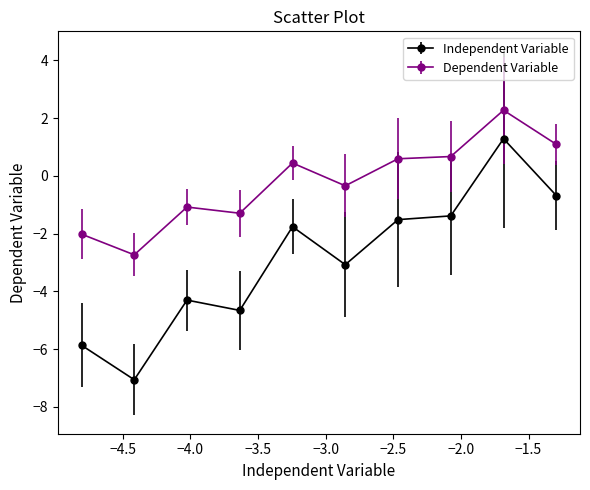

At how many categories does at least one series exceed 0?

5